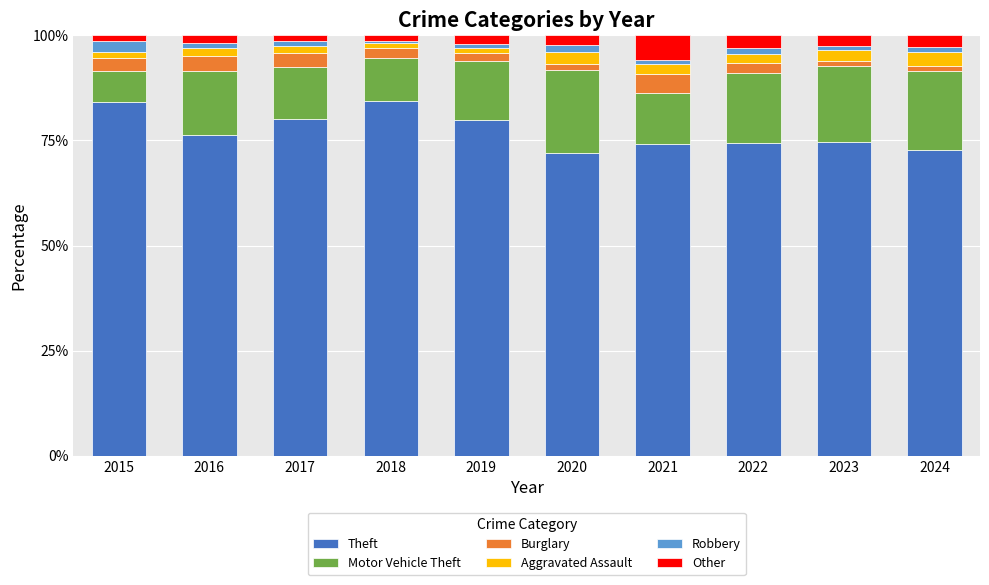

Is it true that Theft equals 76.3 at 2016?

True